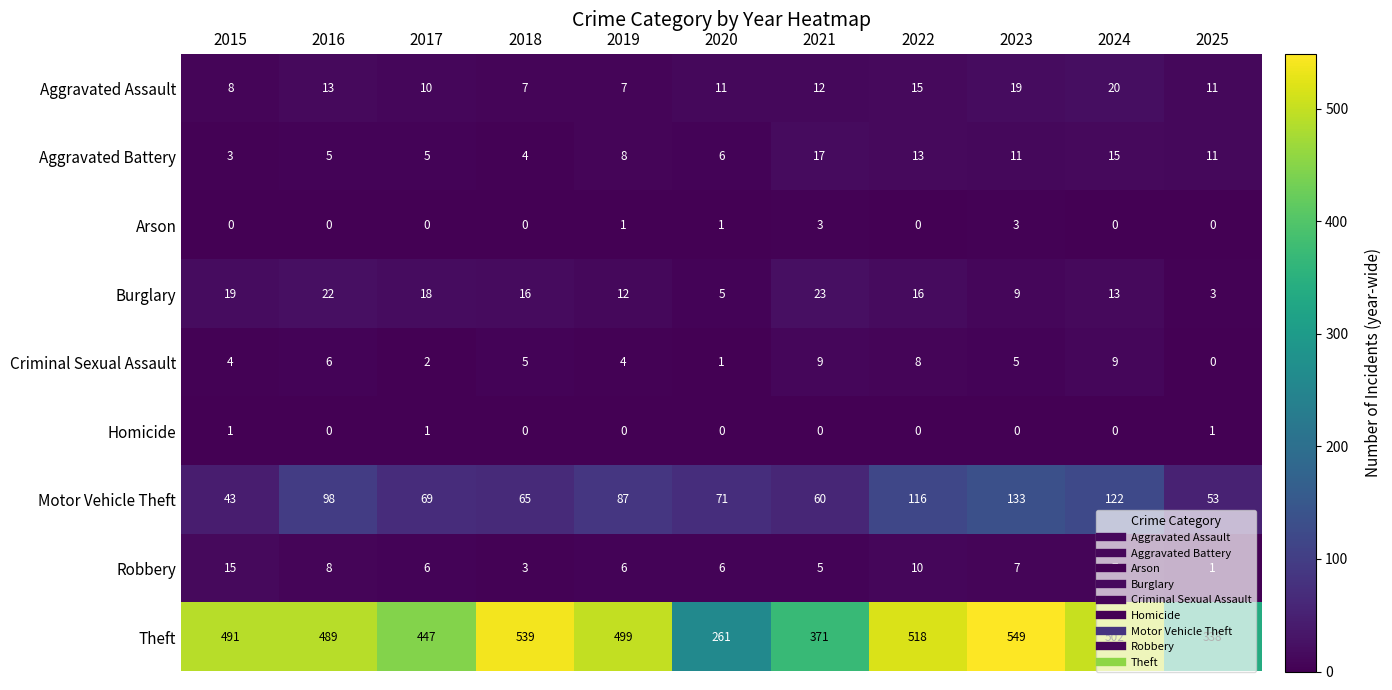

True or false: Aggravated Battery has a value of 5 at 2023.

False